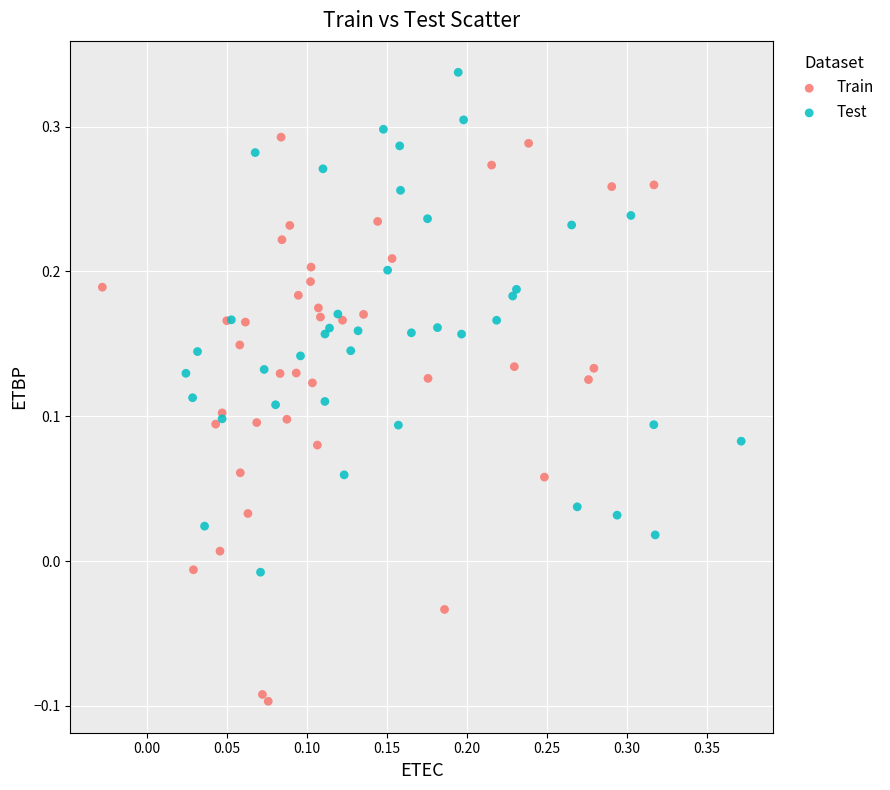

Which series reaches the maximum Y coordinate?

Test